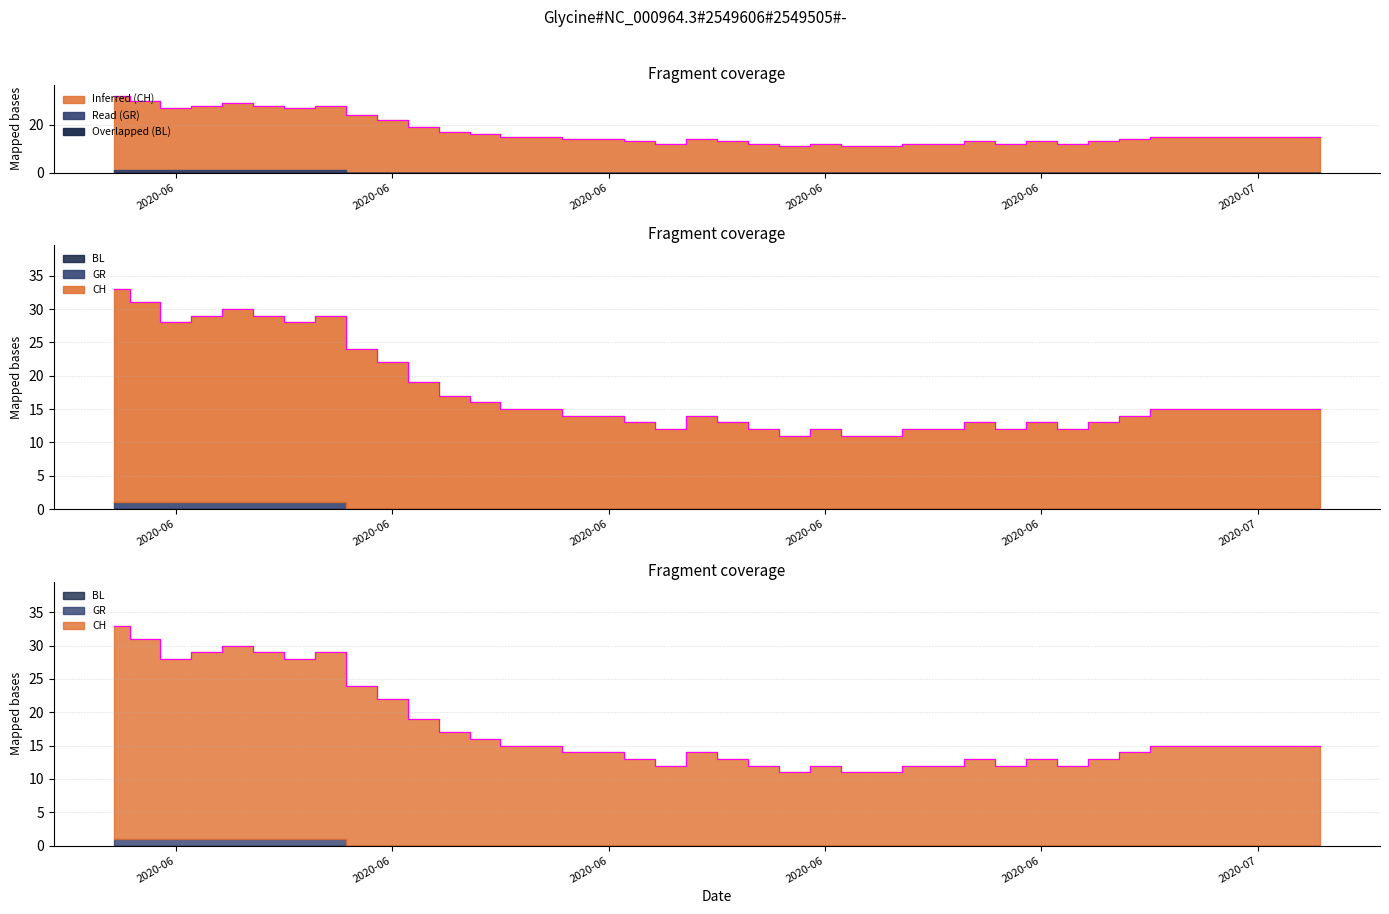

What position from the left is 2020-06-06?

7